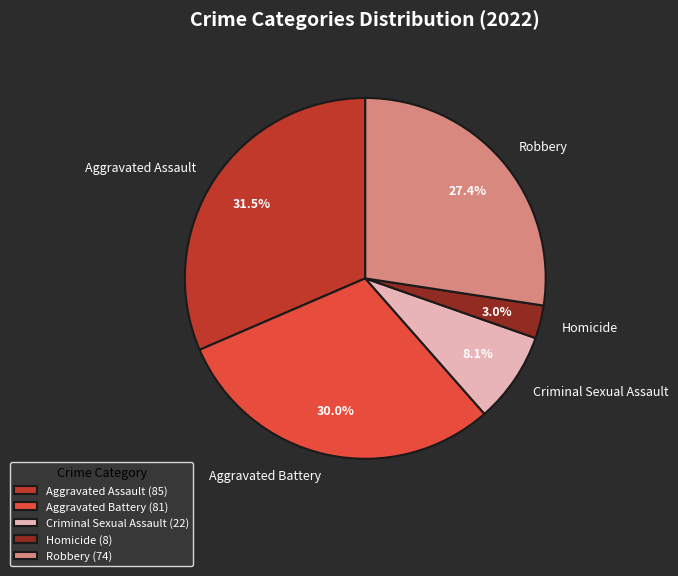

To the nearest percent, what portion does Robbery represent?

27%